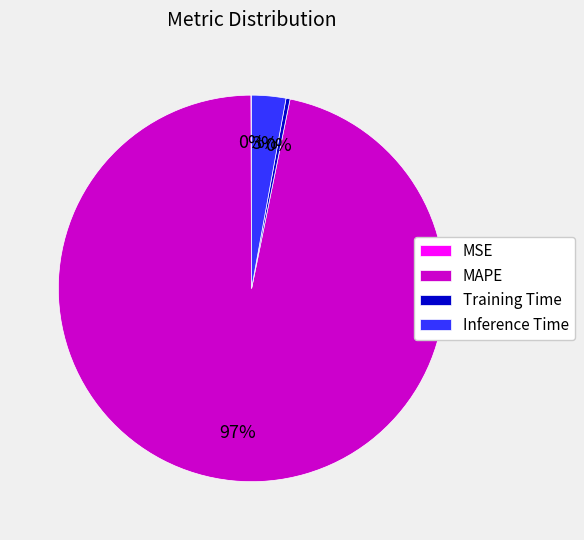

True or false: MAPE accounts for 97% of the total.

True